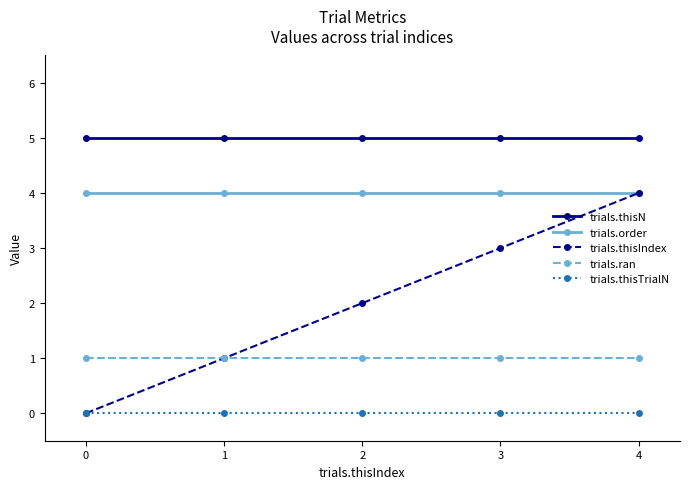

What is the sum of all trials.thisN values?

25